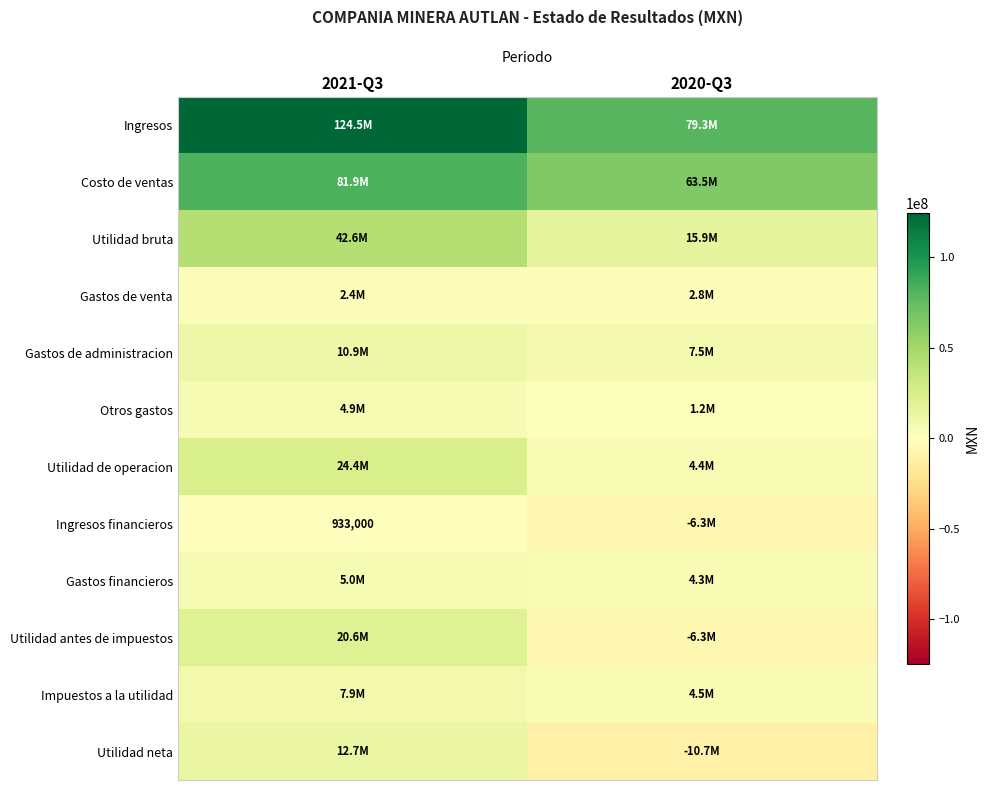

The value of Ingresos financieros at 2021-Q3 is 1407494. True or false?

False